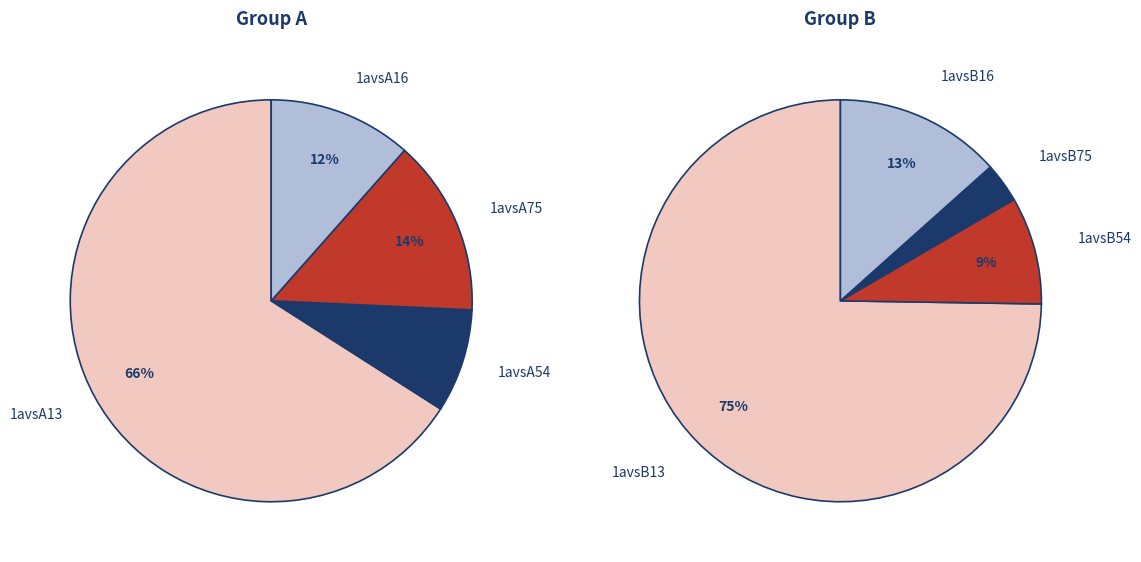

Between 1avsA75 and 1avsA54, which is larger?

1avsA75